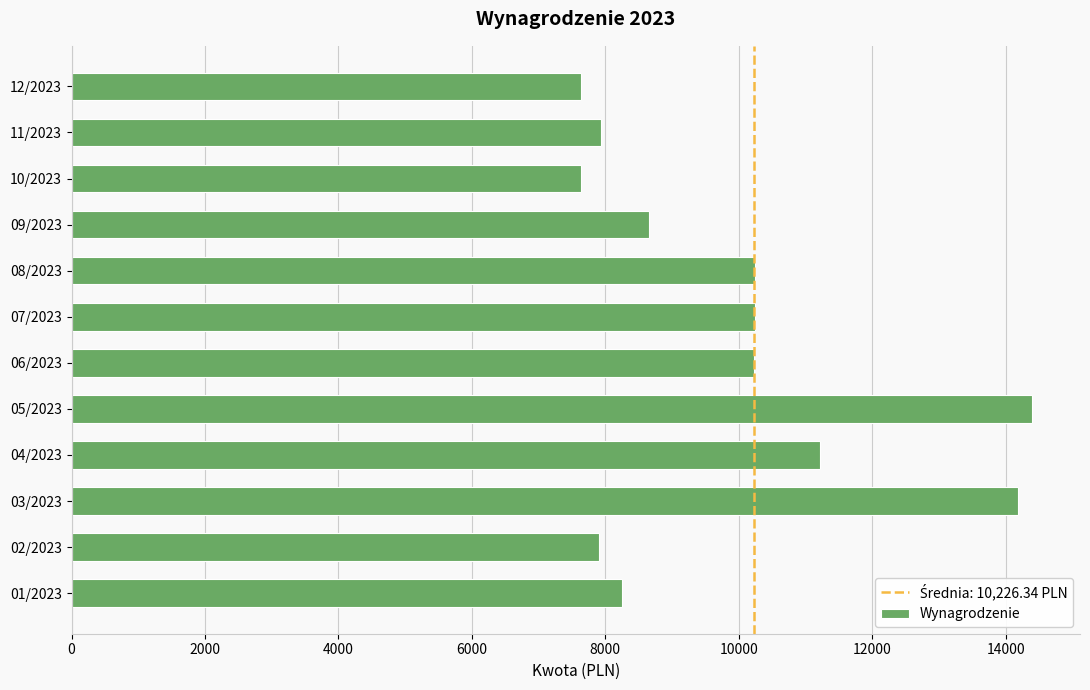

Is it true that the value at 08/2023 is 13458.1?

False